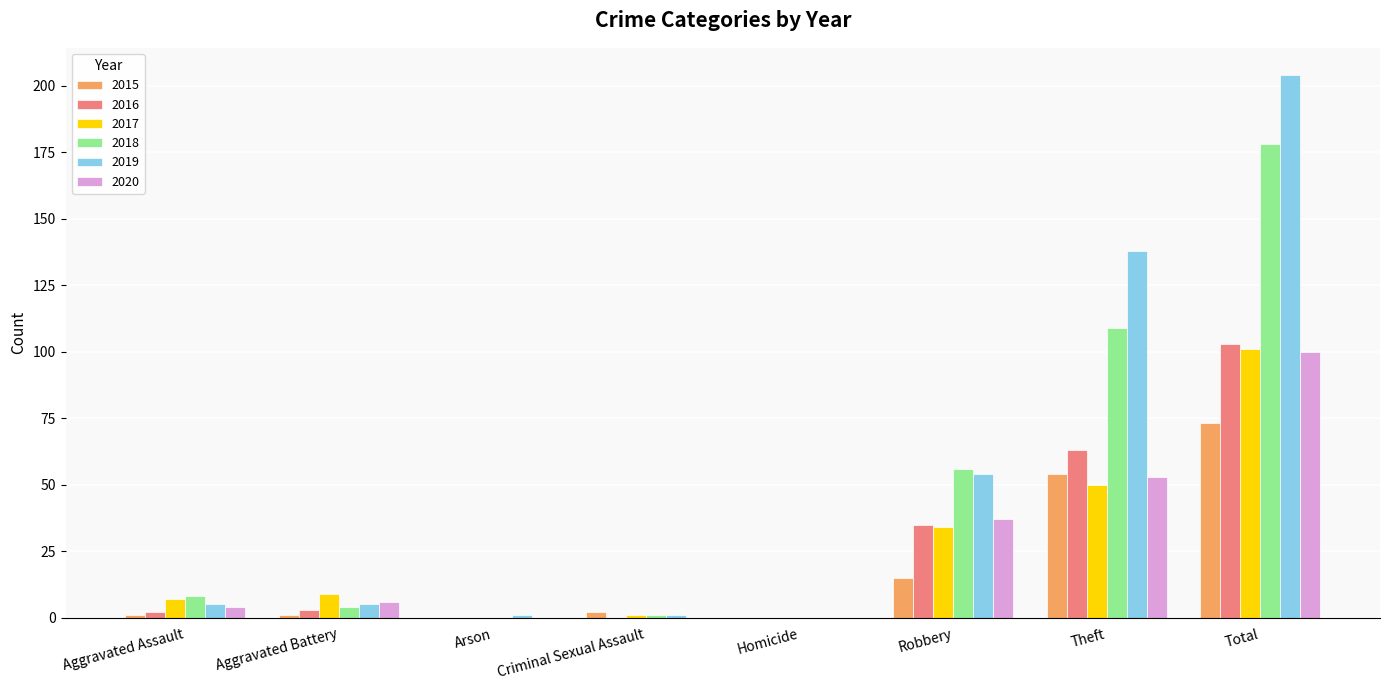

Reading right to left, list all the values displayed in this chart.

2015: Total=73	Theft=54	Robbery=15	Homicide=0	Criminal Sexual Assault=2	Arson=0	Aggravated Battery=1	Aggravated Assault=1
2016: Total=103	Theft=63	Robbery=35	Homicide=0	Criminal Sexual Assault=0	Arson=0	Aggravated Battery=3	Aggravated Assault=2
2017: Total=101	Theft=50	Robbery=34	Homicide=0	Criminal Sexual Assault=1	Arson=0	Aggravated Battery=9	Aggravated Assault=7
2018: Total=178	Theft=109	Robbery=56	Homicide=0	Criminal Sexual Assault=1	Arson=0	Aggravated Battery=4	Aggravated Assault=8
2019: Total=204	Theft=138	Robbery=54	Homicide=0	Criminal Sexual Assault=1	Arson=1	Aggravated Battery=5	Aggravated Assault=5
2020: Total=100	Theft=53	Robbery=37	Homicide=0	Criminal Sexual Assault=0	Arson=0	Aggravated Battery=6	Aggravated Assault=4